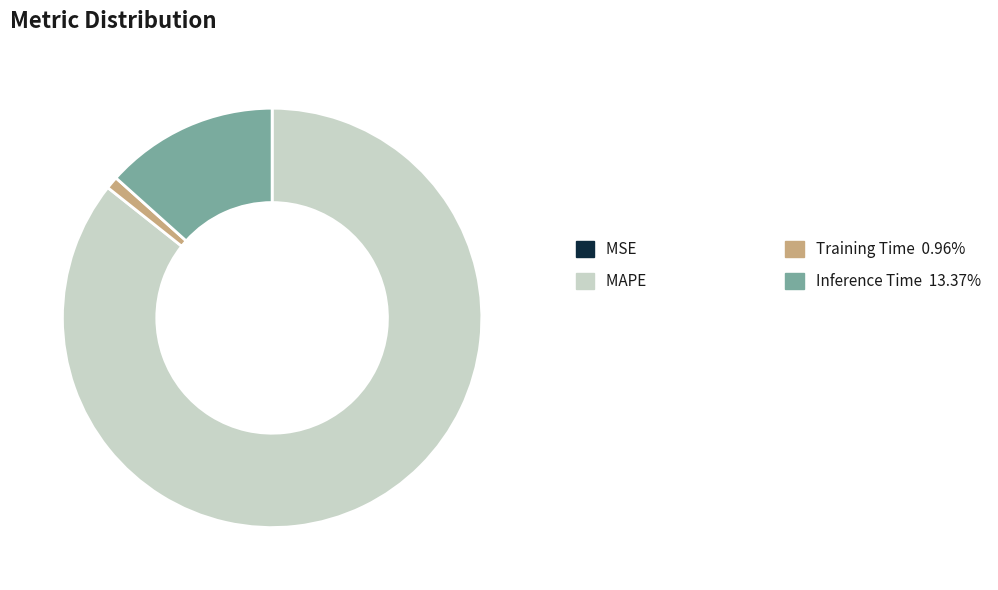

Does any single category account for the majority?

Yes